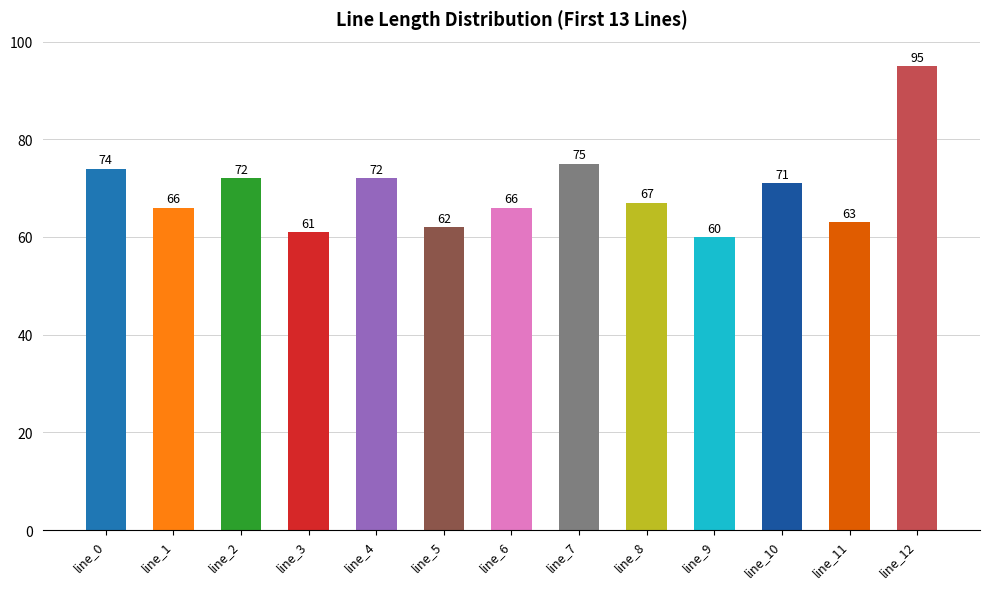

Reading left to right, list all the values displayed in this chart.

line_0=74	line_1=66	line_2=72	line_3=61	line_4=72	line_5=62	line_6=66	line_7=75	line_8=67	line_9=60	line_10=71	line_11=63	line_12=95